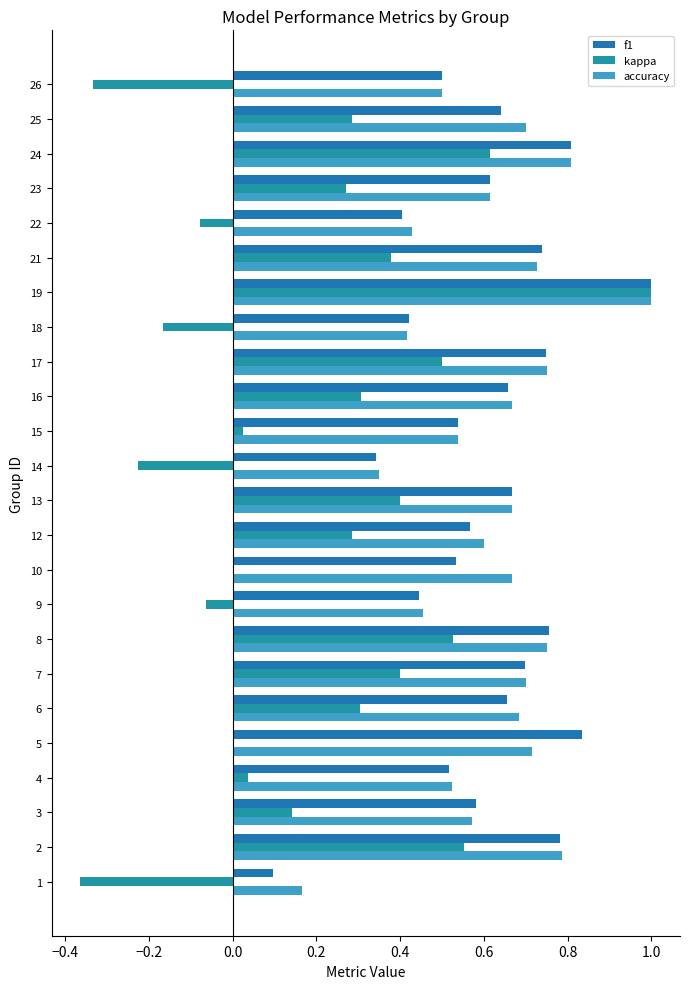

What is the difference between the maximum and second lowest values in the kappa series?

1.3